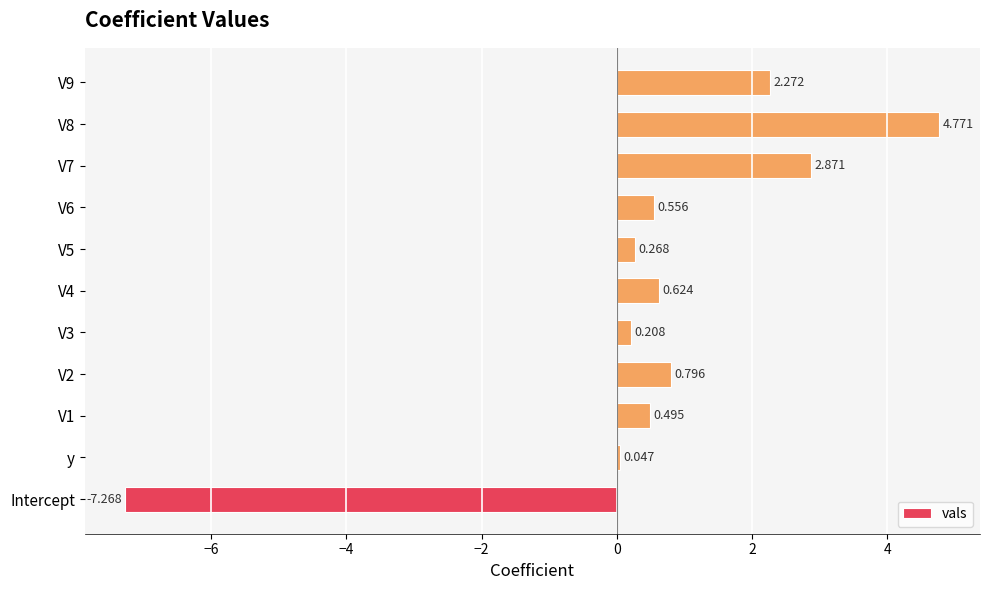

At which category does the chart reach its minimum across all series?

Intercept